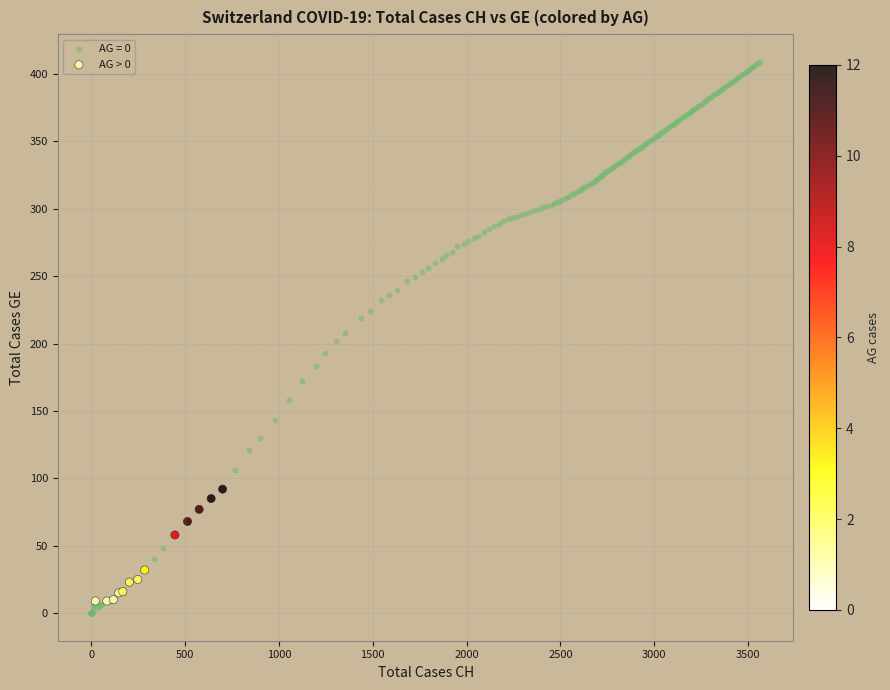

Which series has the widest spread of Y values?

AG = 0